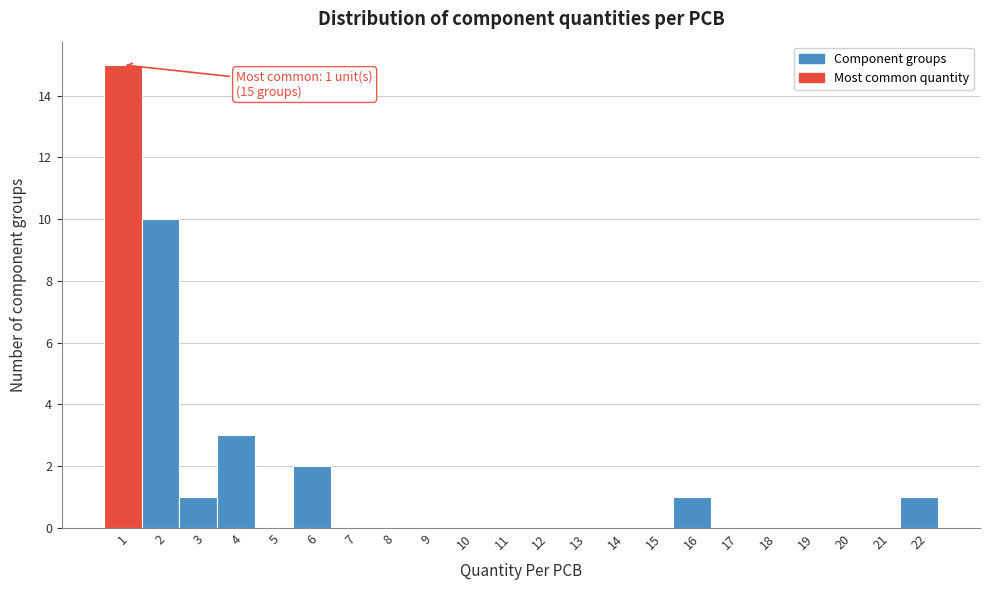

Reading right to left, transcribe all the data shown in this chart.

22=1	21=0	20=0	19=0	18=0	17=0	16=1	15=0	14=0	13=0	12=0	11=0	10=0	9=0	8=0	7=0	6=2	5=0	4=3	3=1	2=10	1=15